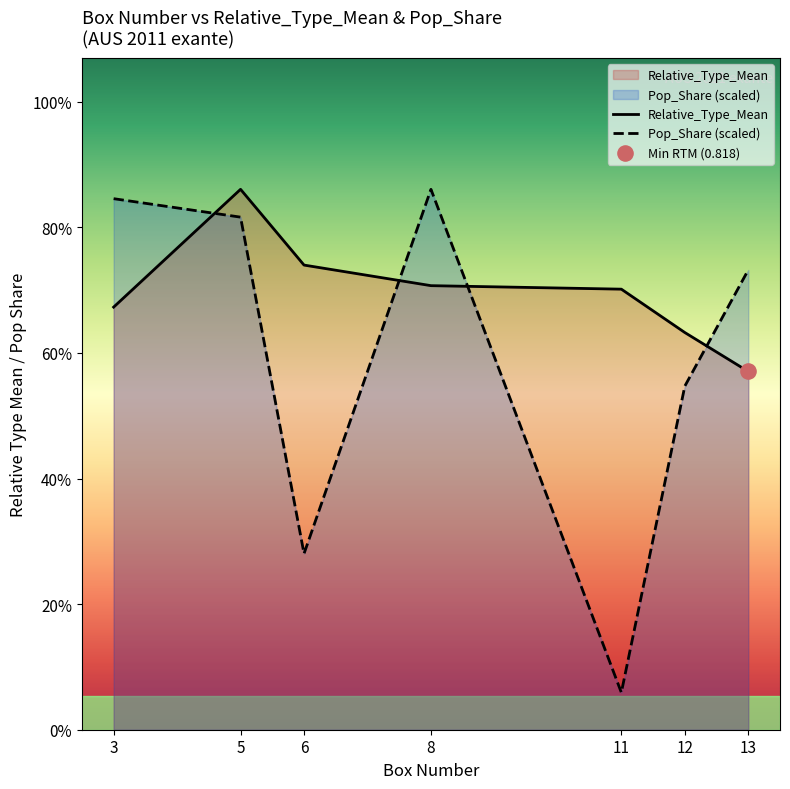

Which series reaches the maximum Y coordinate?

Relative_Type_Mean